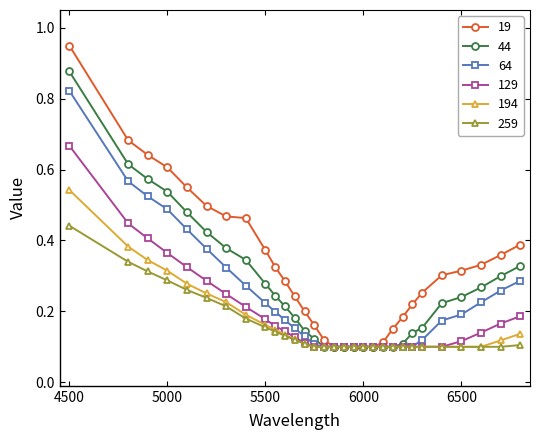

At how many categories does at least one series exceed 0?

30